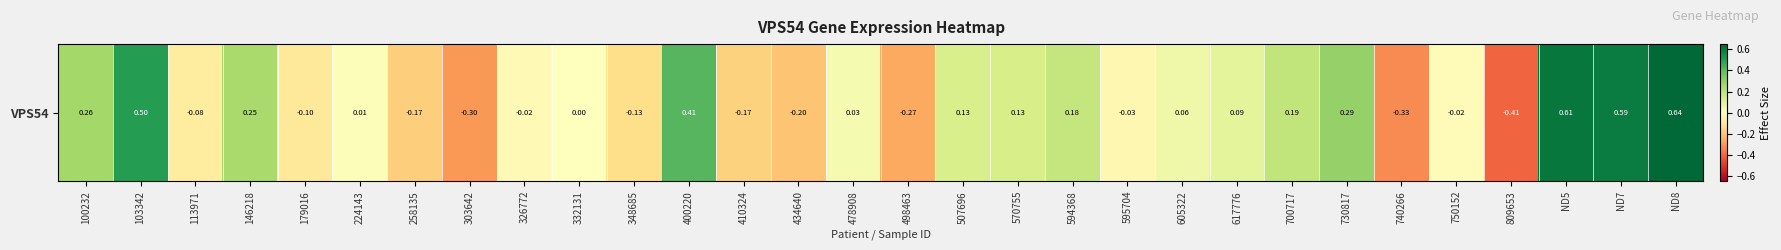

Where does the data first go above 0?

100232